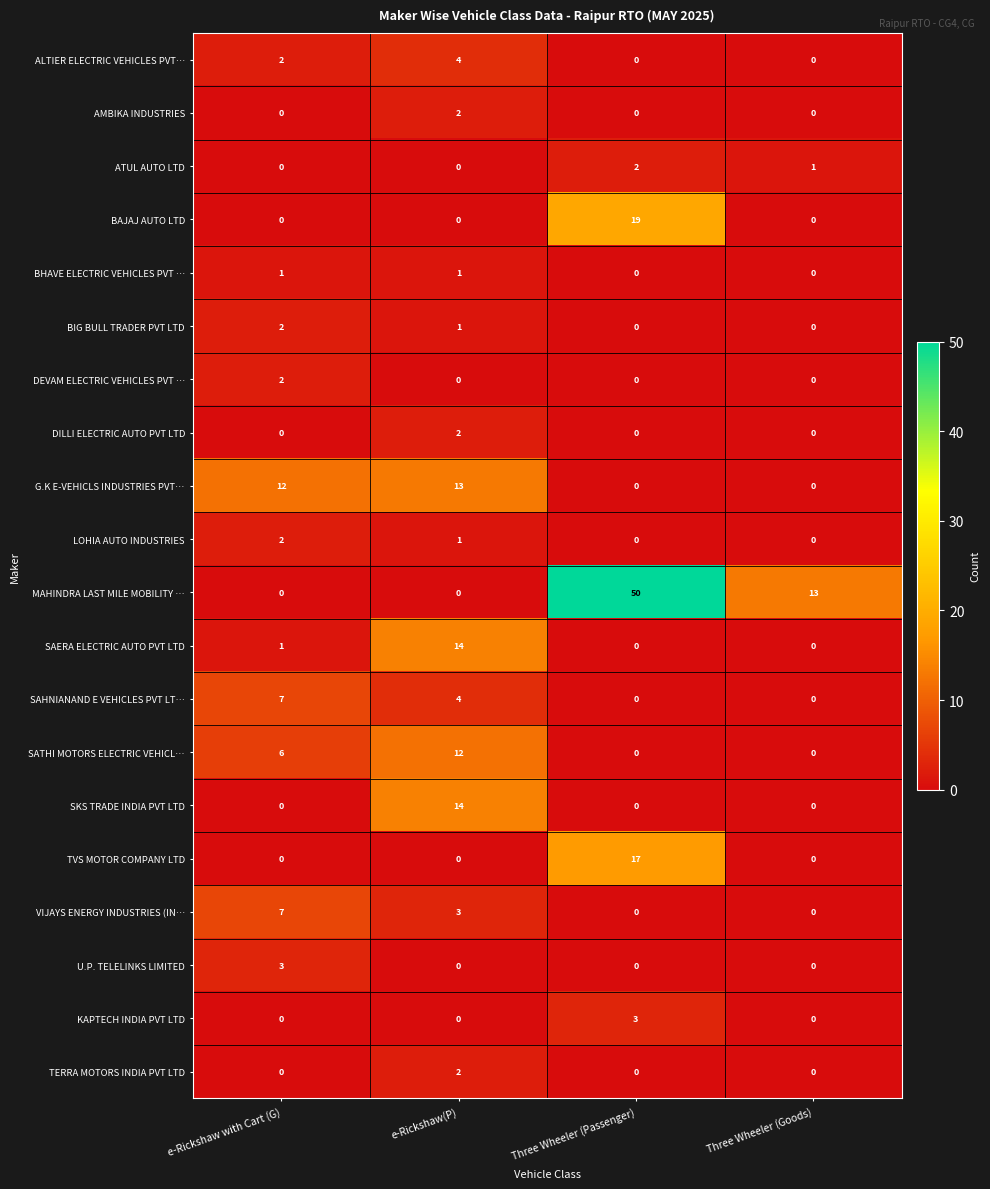

What is the maximum value for ALTIER ELECTRIC VEHICLES PVT…?

4